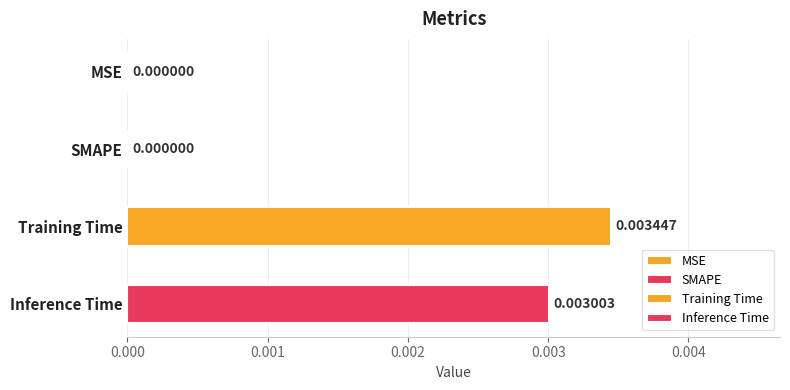

How many data points does each series have?

1